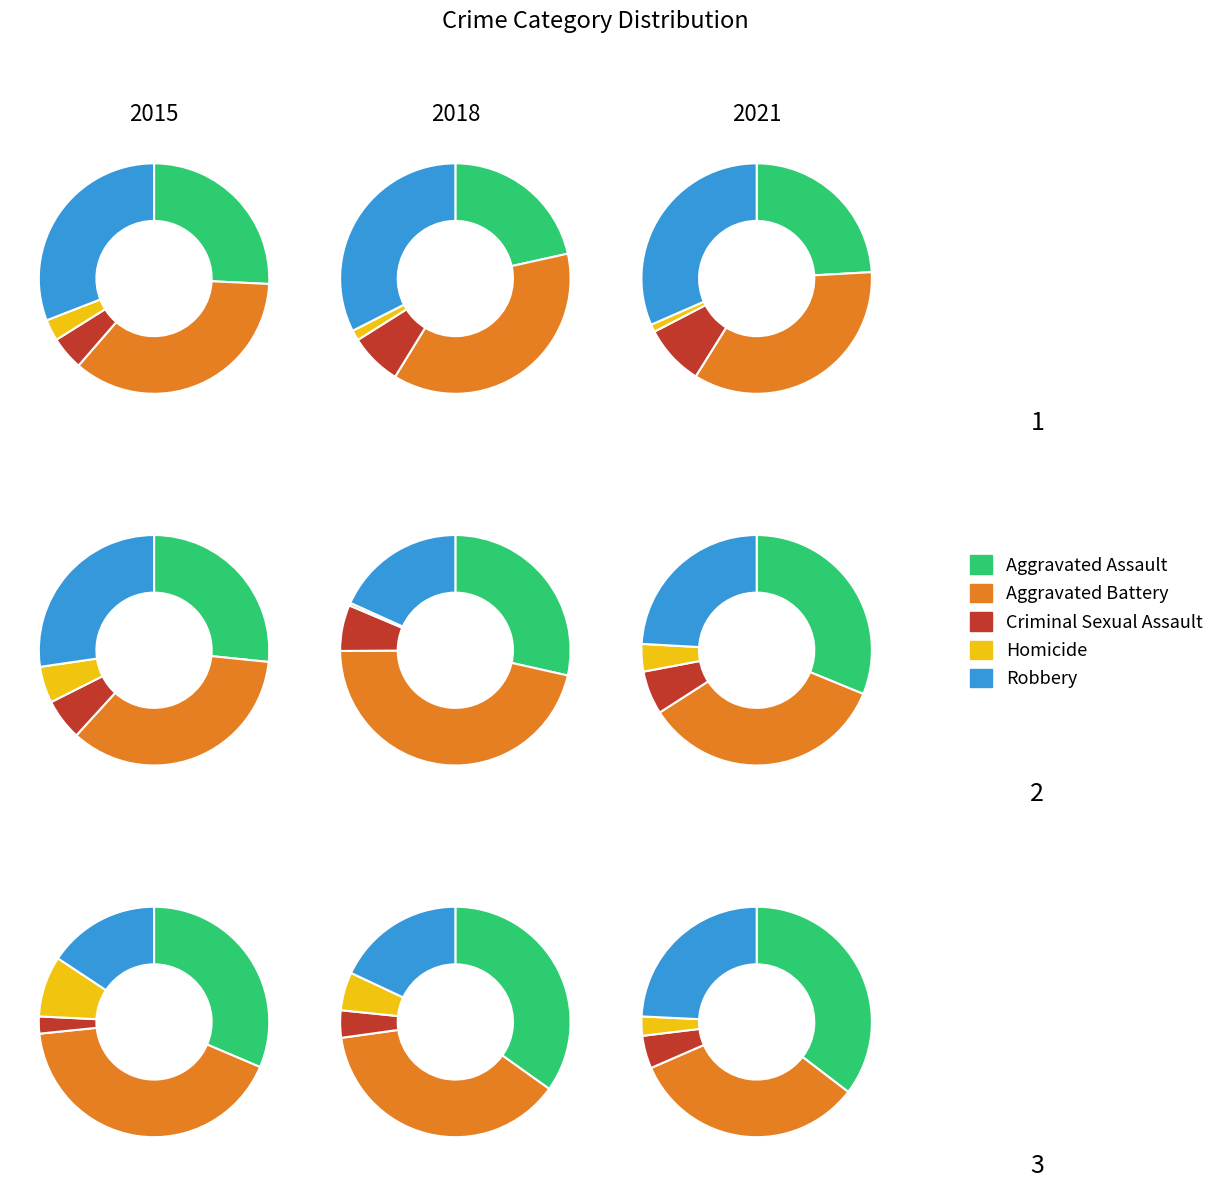

Which series has the largest range (max minus min)?

Robbery